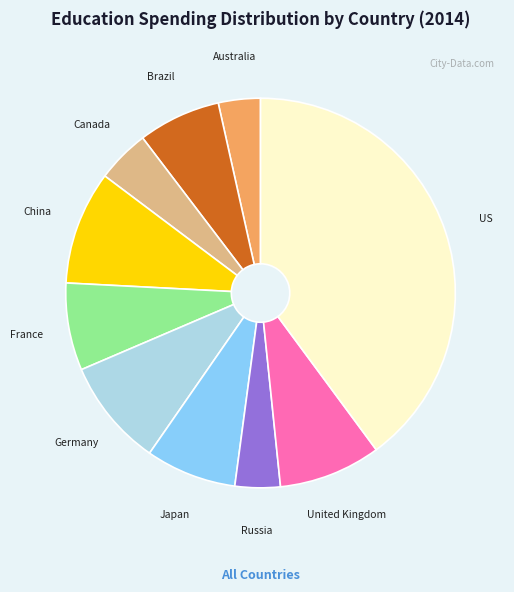

Do Australia and Brazil together represent more than half of the pie?

No